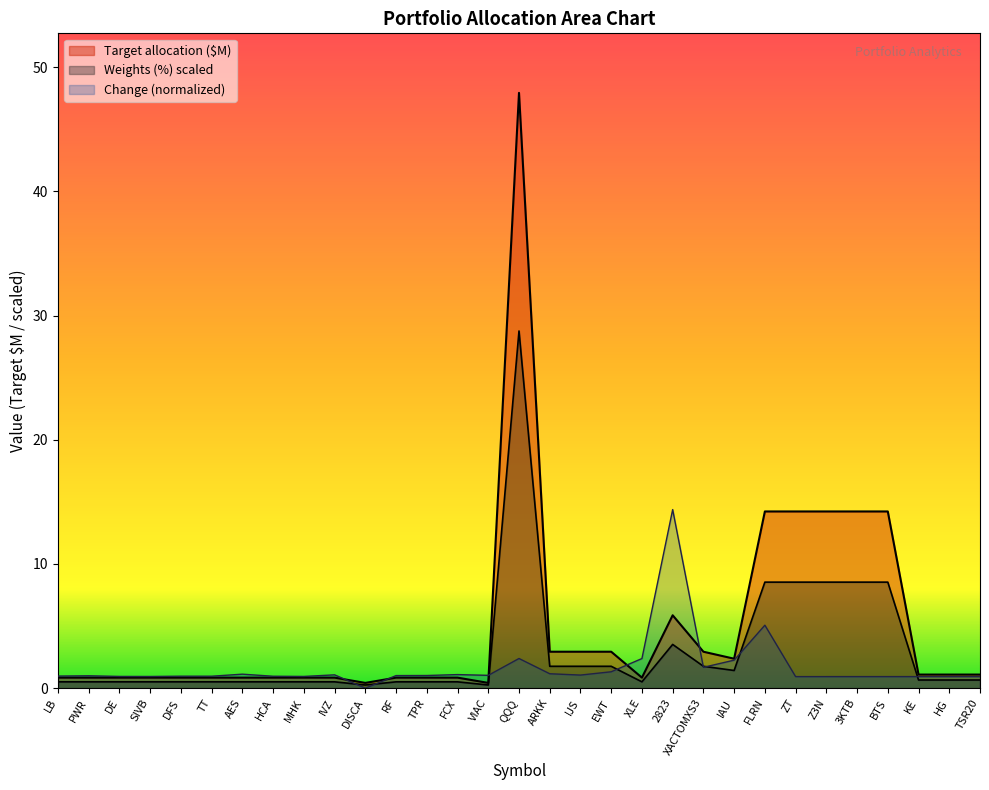

At how many categories does at least one series exceed 30?

1